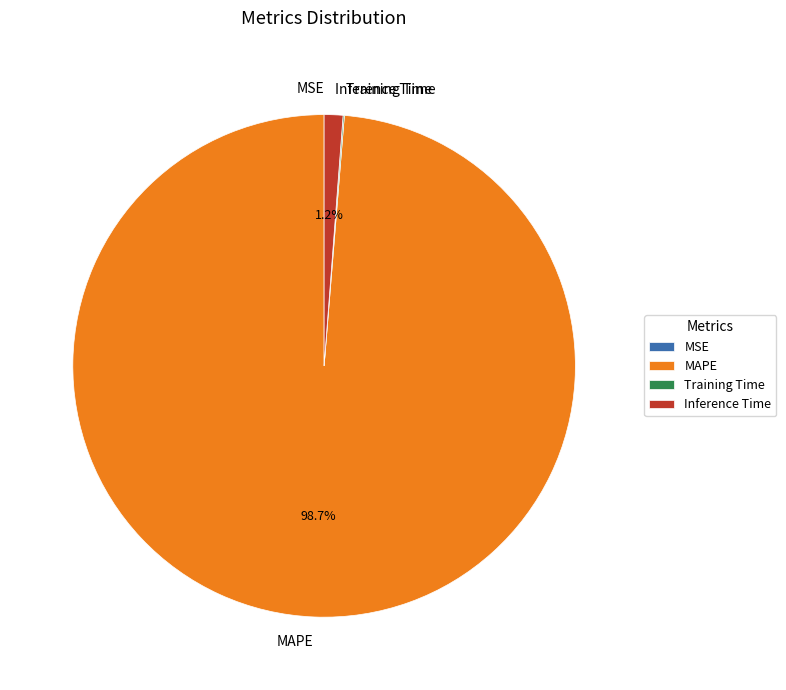

The Inference Time slice represents 11% of the pie. True or false?

False